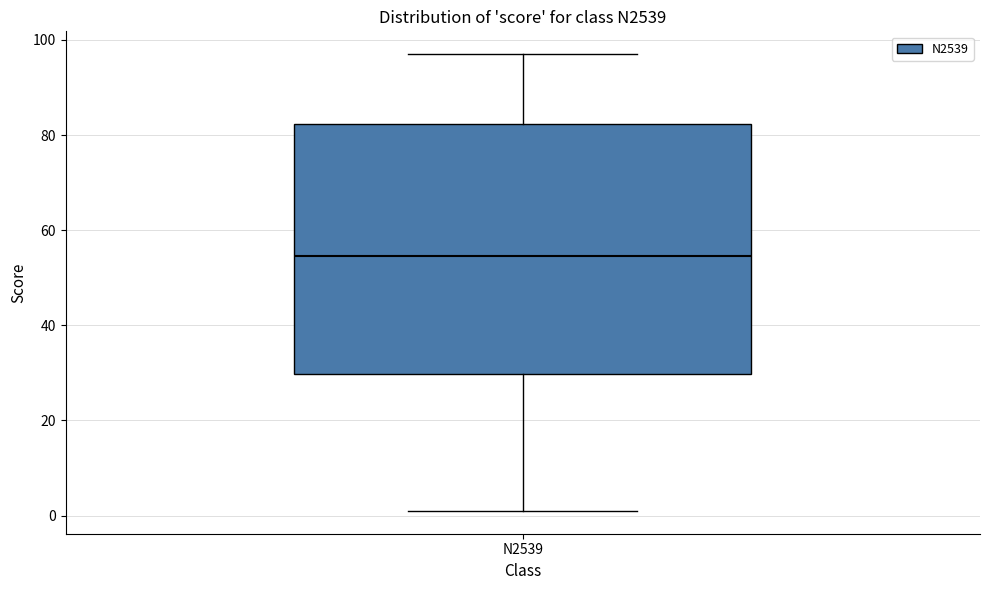

Where is the upper edge of the box for N2539 on the y-axis? The values are not printed on the chart, so give them approximately, as read against the axis.

82